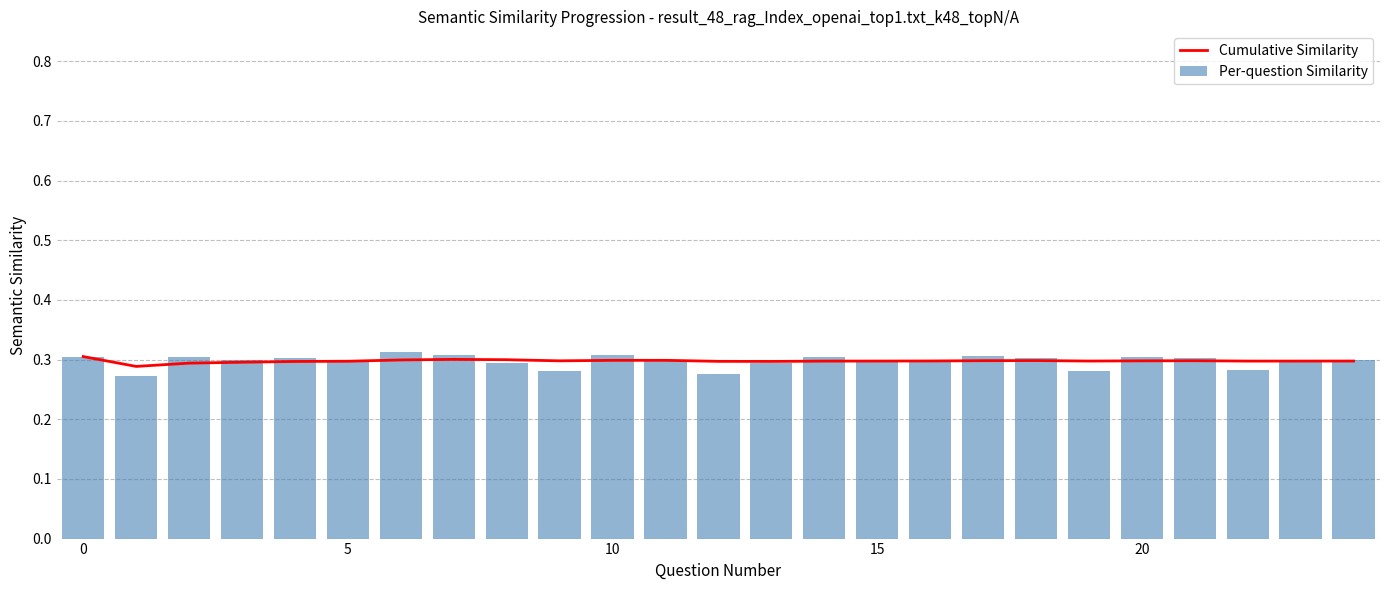

What is the total value across all series at 7?

0.6